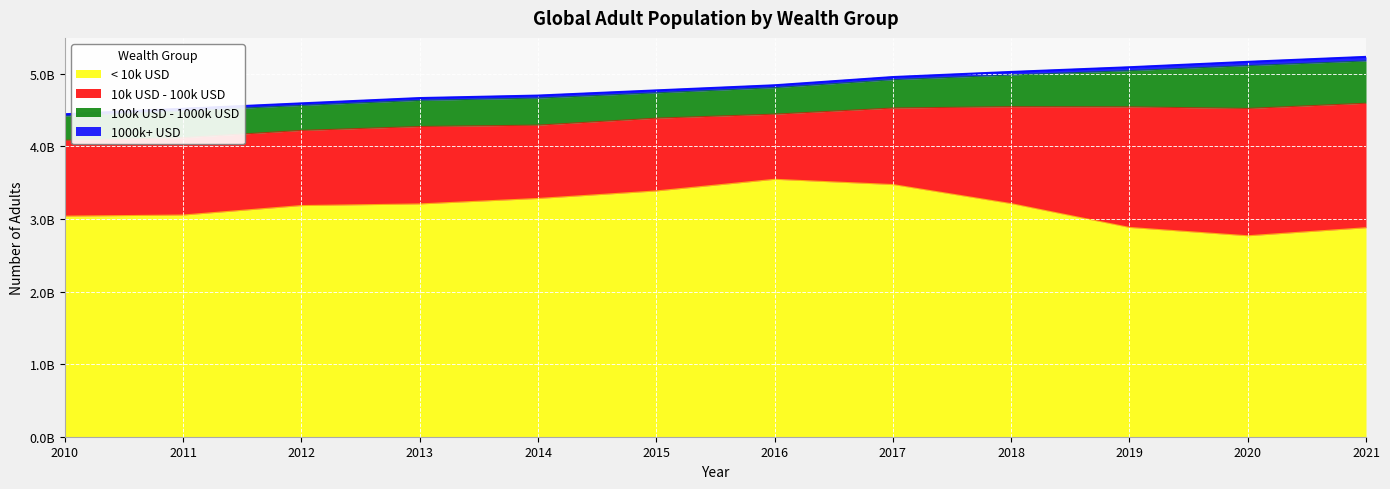

Where is 1000k+ USD nearest to the value 40147000?

2018